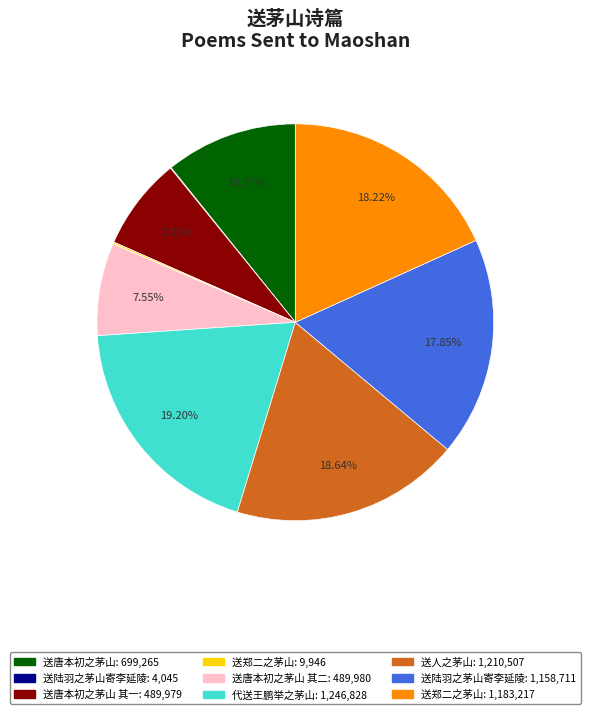

Is there any slice that represents more than half of the pie?

No